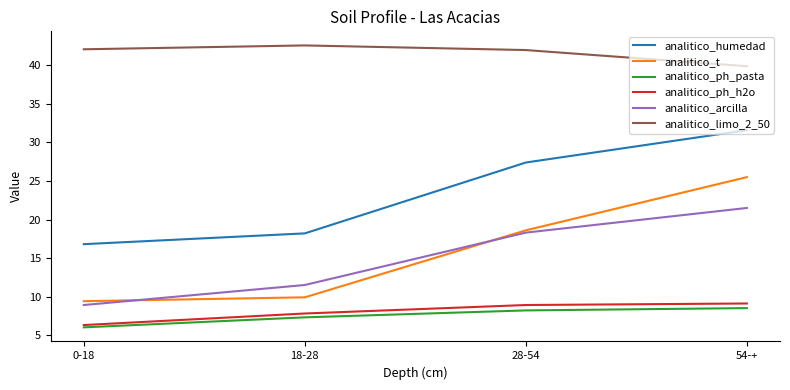

What position from the right is 18-28?

3